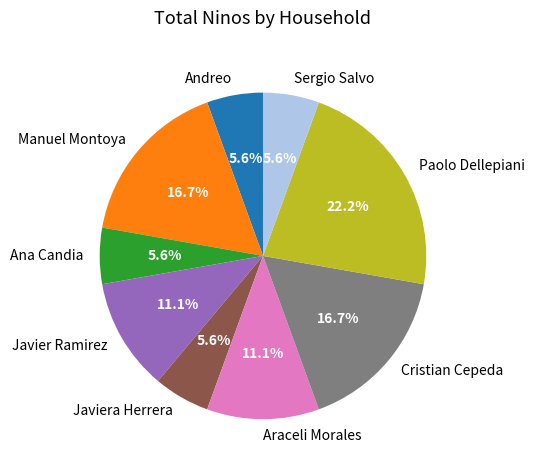

The Andreo slice represents 1% of the pie. True or false?

False